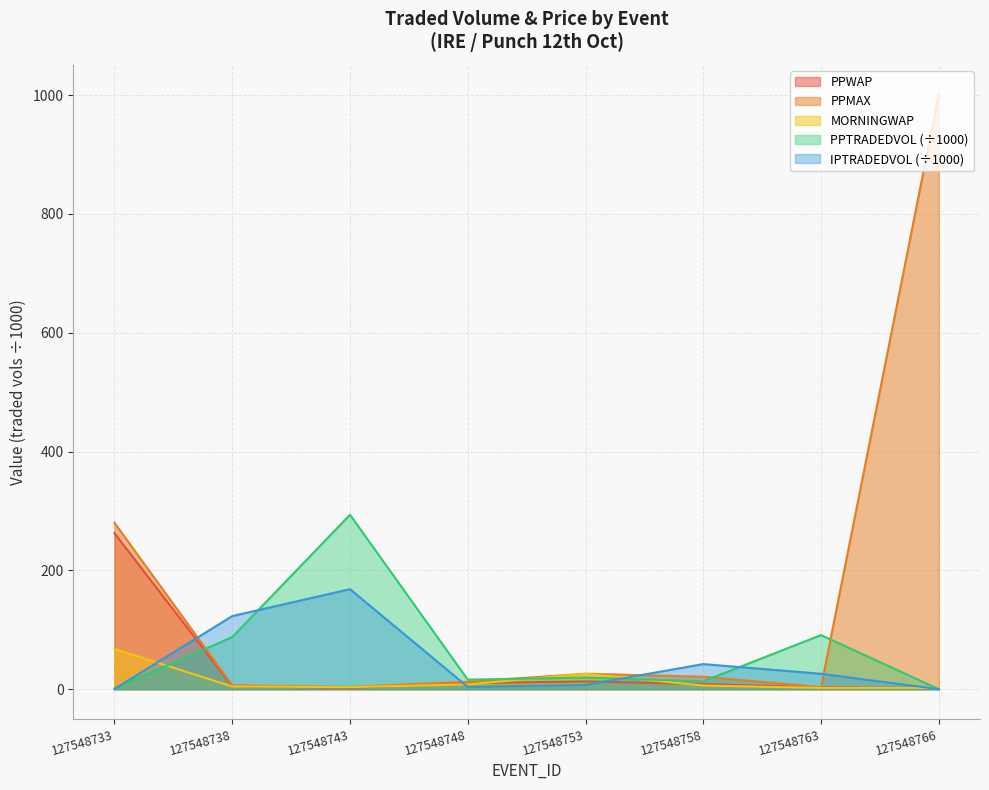

What are all the series names shown in the legend?

PPWAP, PPMAX, MORNINGWAP, PPTRADEDVOL (÷1000), IPTRADEDVOL (÷1000)